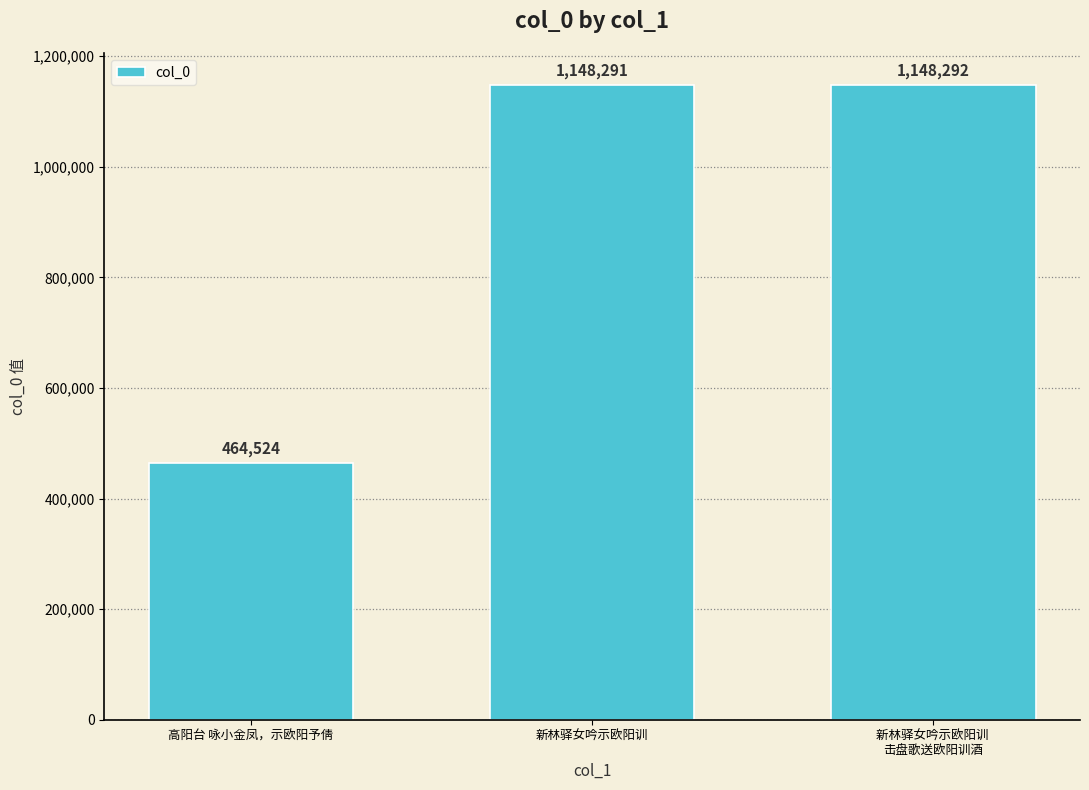

Approximately how many times larger is the value at 高阳台 咏小金凤，示欧阳予倩 compared to 新林驿女吟示欧阳训?

0.4